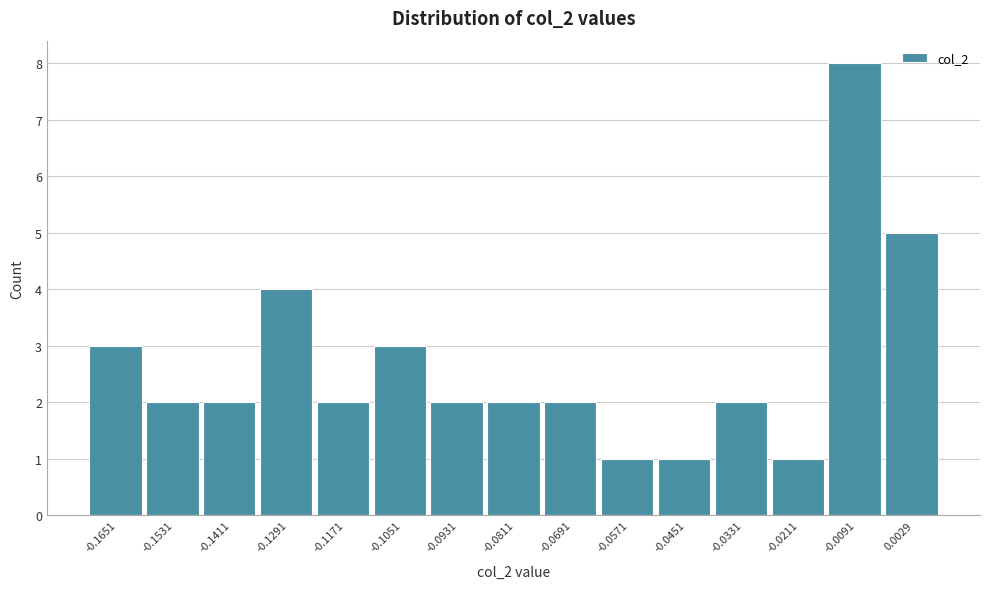

Reading left to right, transcribe all the data shown in this chart.

-0.1651=3	-0.1531=2	-0.1411=2	-0.1291=4	-0.1171=2	-0.1051=3	-0.0931=2	-0.0811=2	-0.0691=2	-0.0571=1	-0.0451=1	-0.0331=2	-0.0211=1	-0.0091=8	0.0029=5